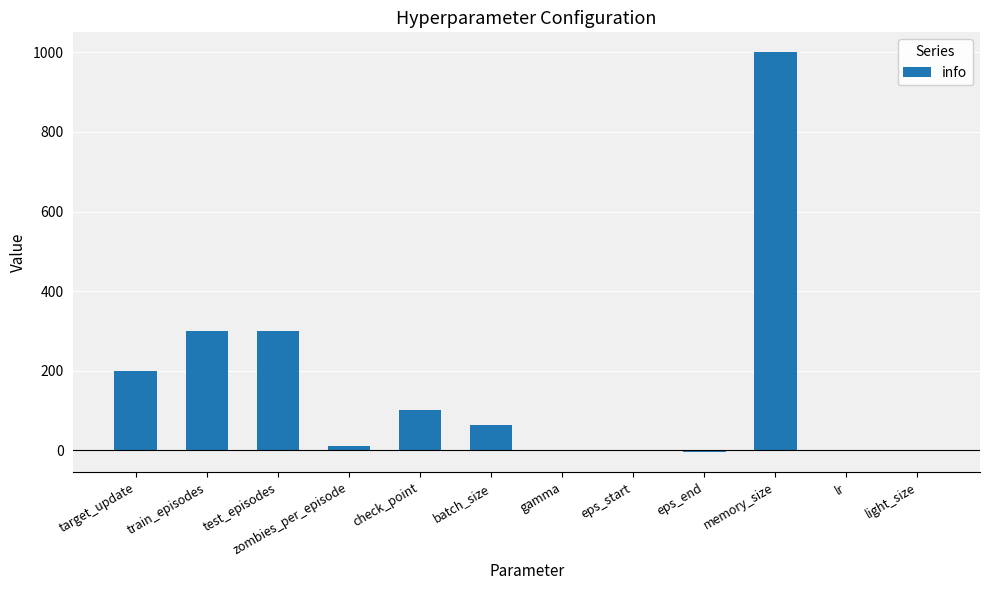

Which label corresponds to the largest value in the chart?

memory_size